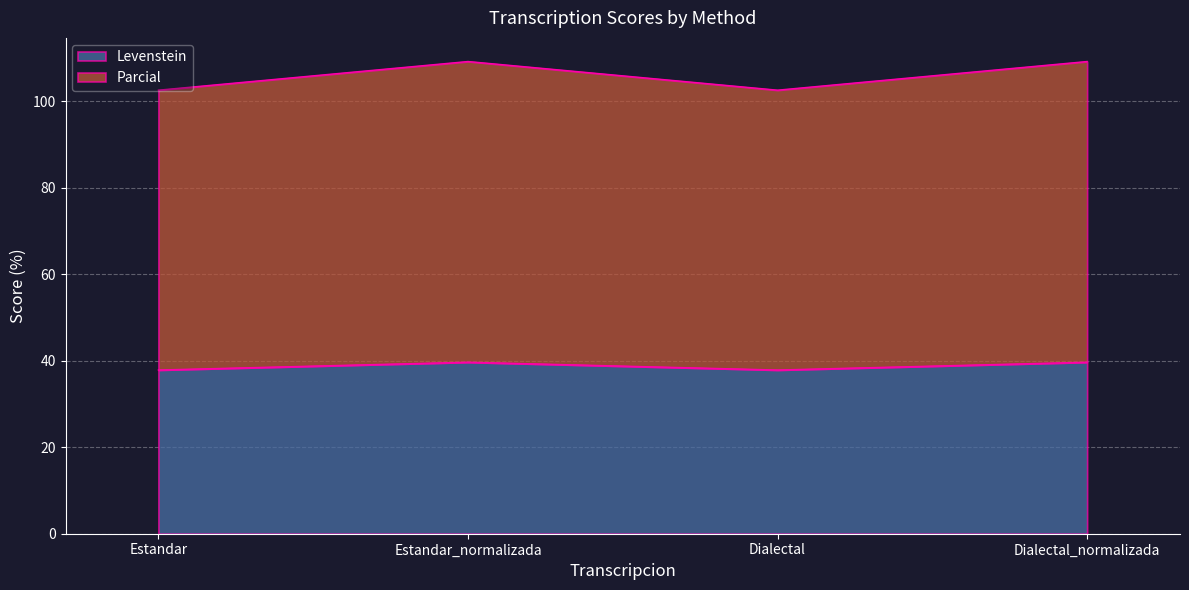

Reading right to left, extract all data points from this chart.

Levenstein: 39.7	37.9	39.7	37.9
Parcial: 109.2	102.6	109.2	102.6